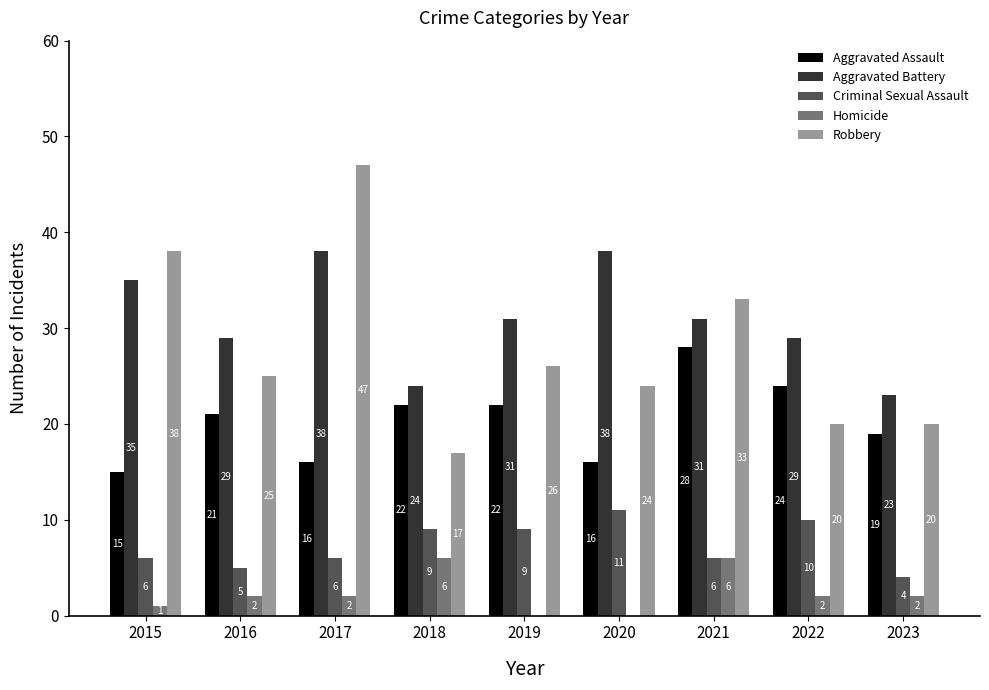

What is the sum of all Homicide values?

21